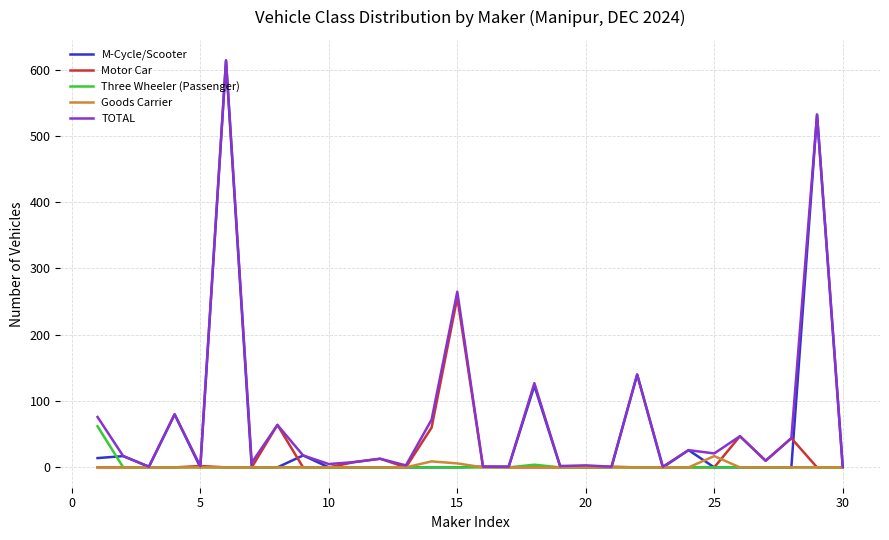

Does the chart have visible grid lines?

Yes